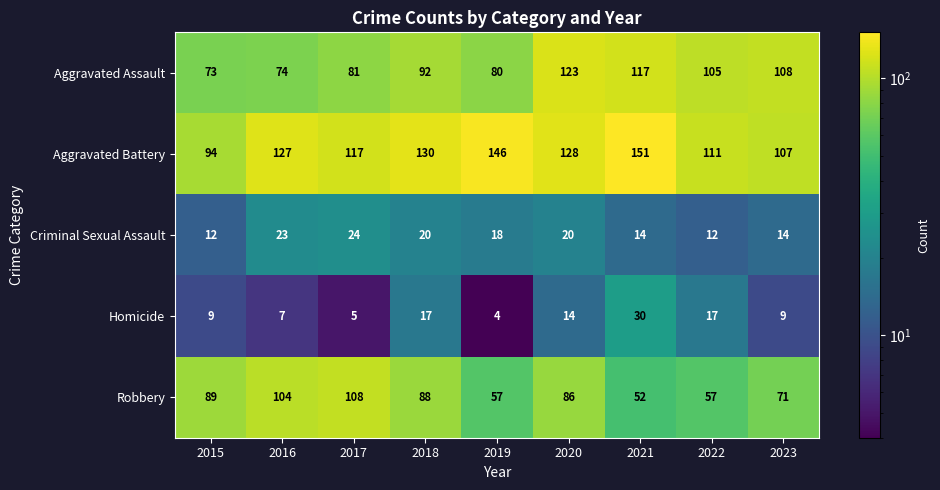

What is the sum of the Aggravated Assault values at 2017 and 2016?

155